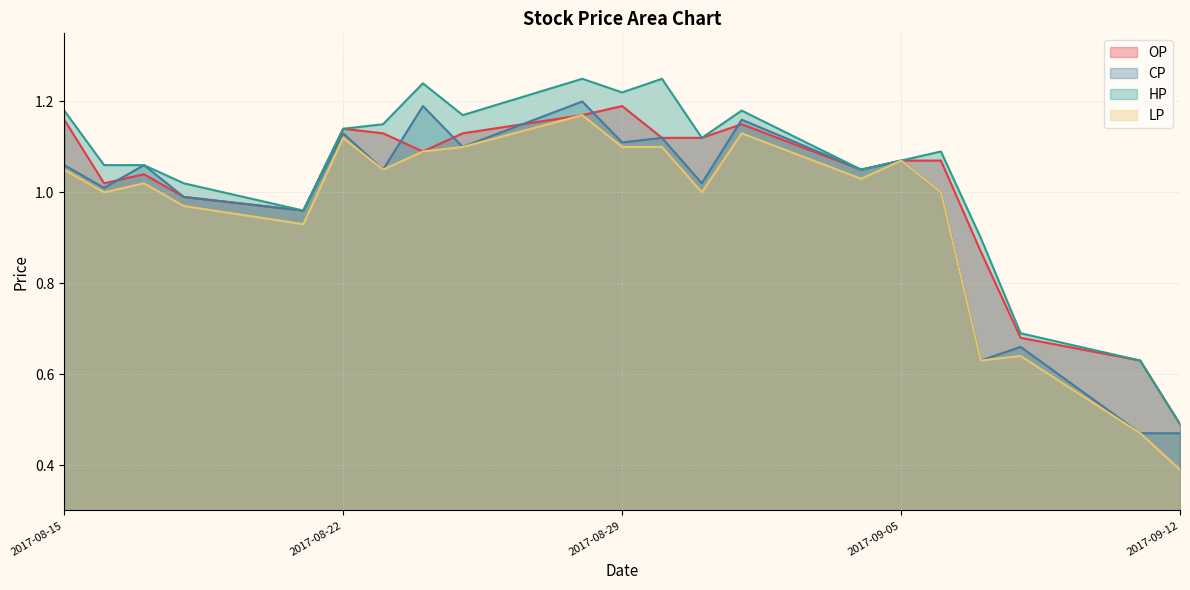

What is the minimum value for CP?

0.5